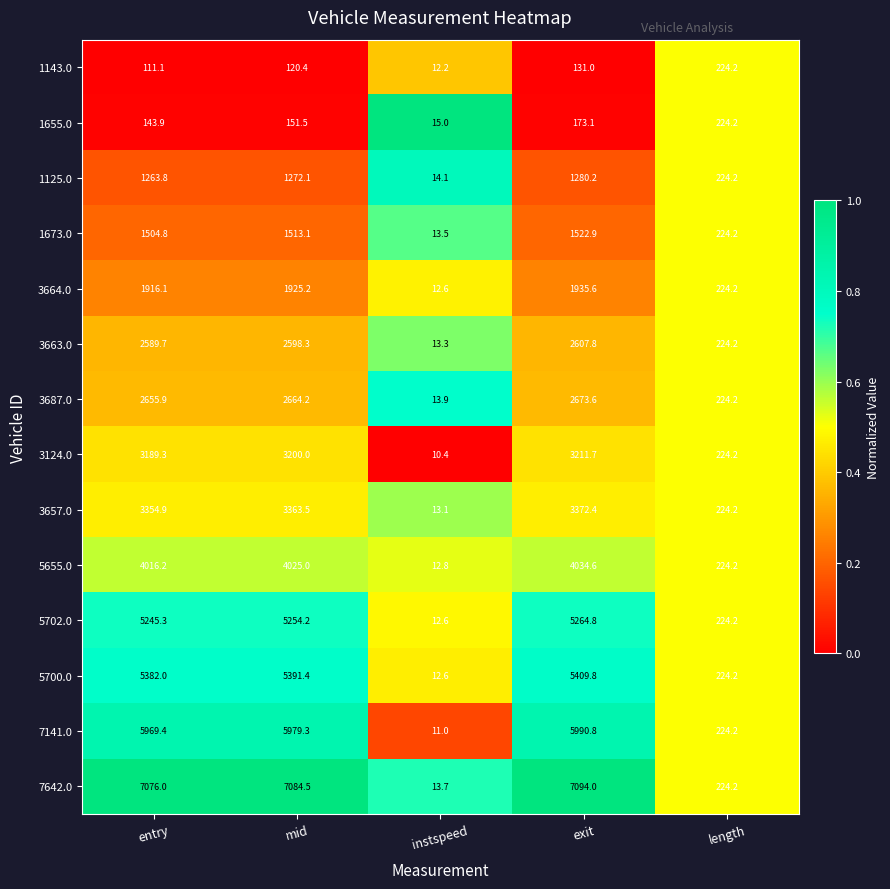

The 7642.0 series shows 7084.5 at mid. True or false?

True